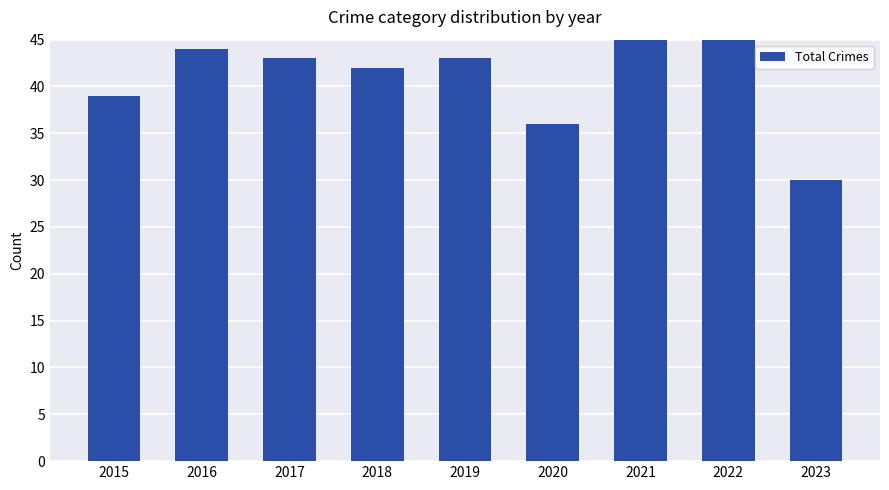

What is the smallest value displayed?

30